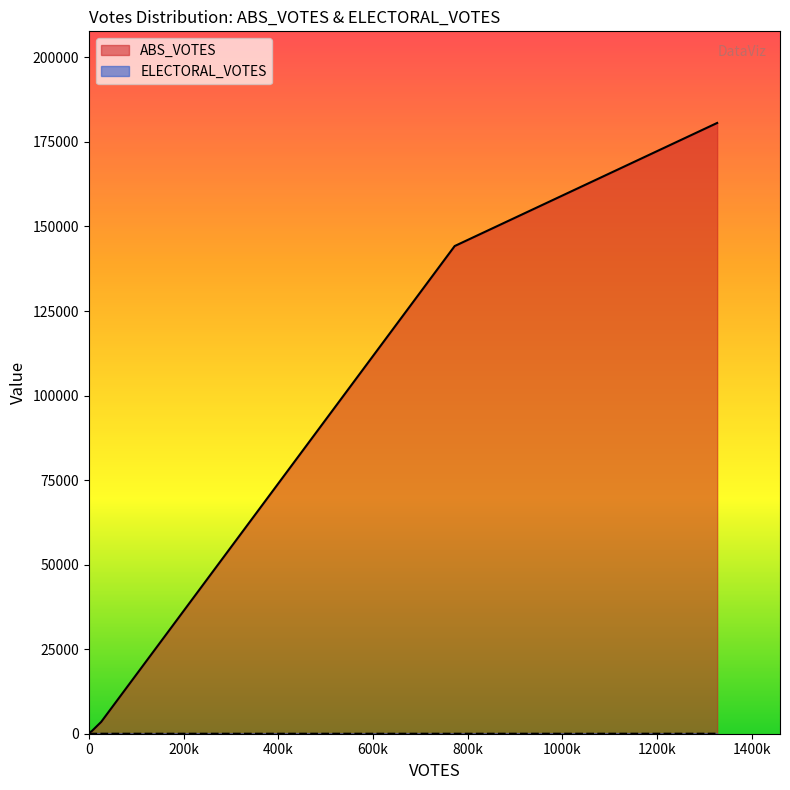

Which series has the largest total across all categories?

ABS_VOTES